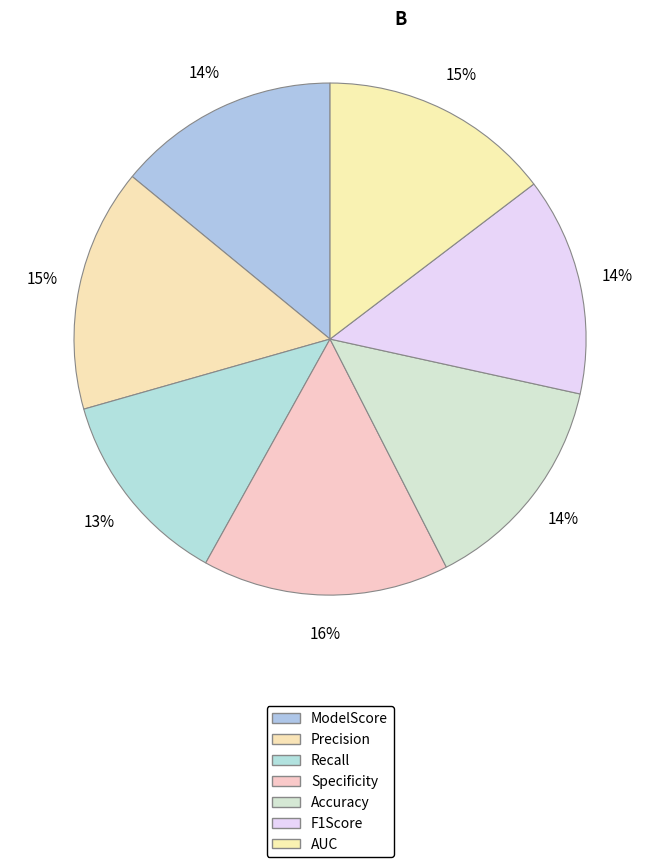

What portion of the pie excludes ModelScore?

85.9%